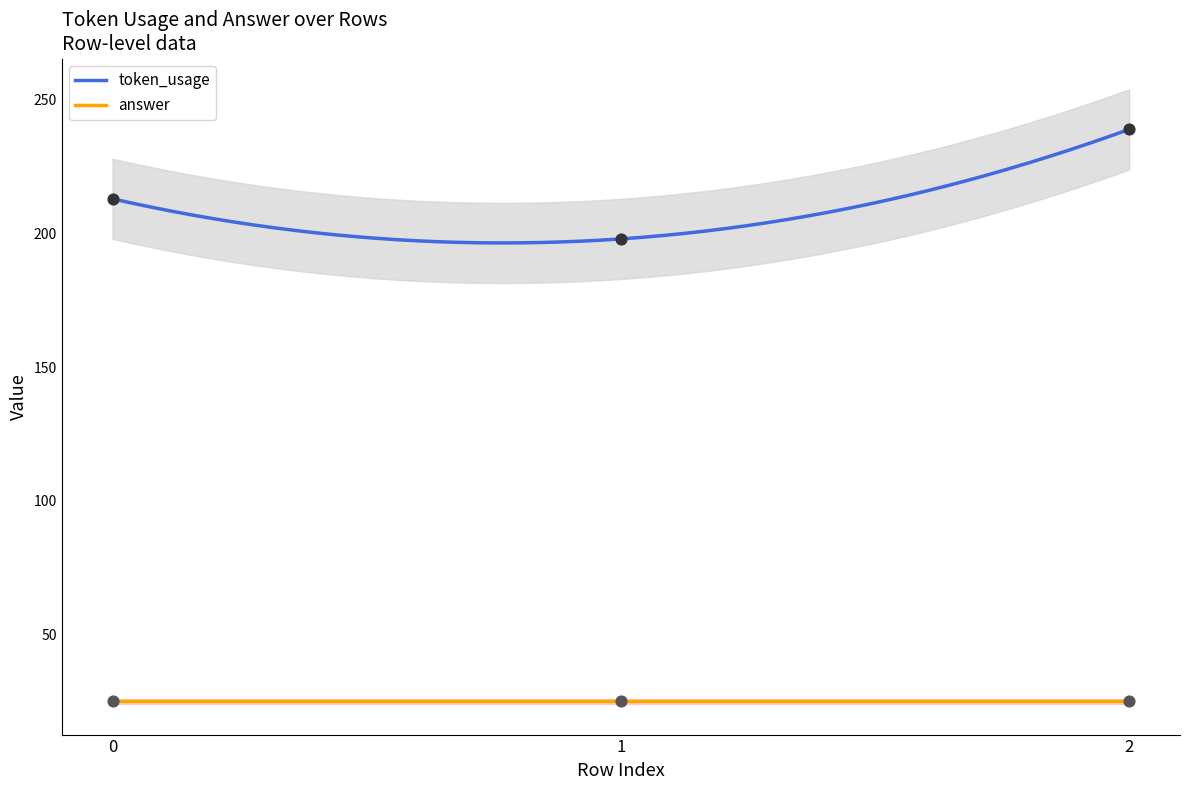

Between 2 and 1, which is larger?

2